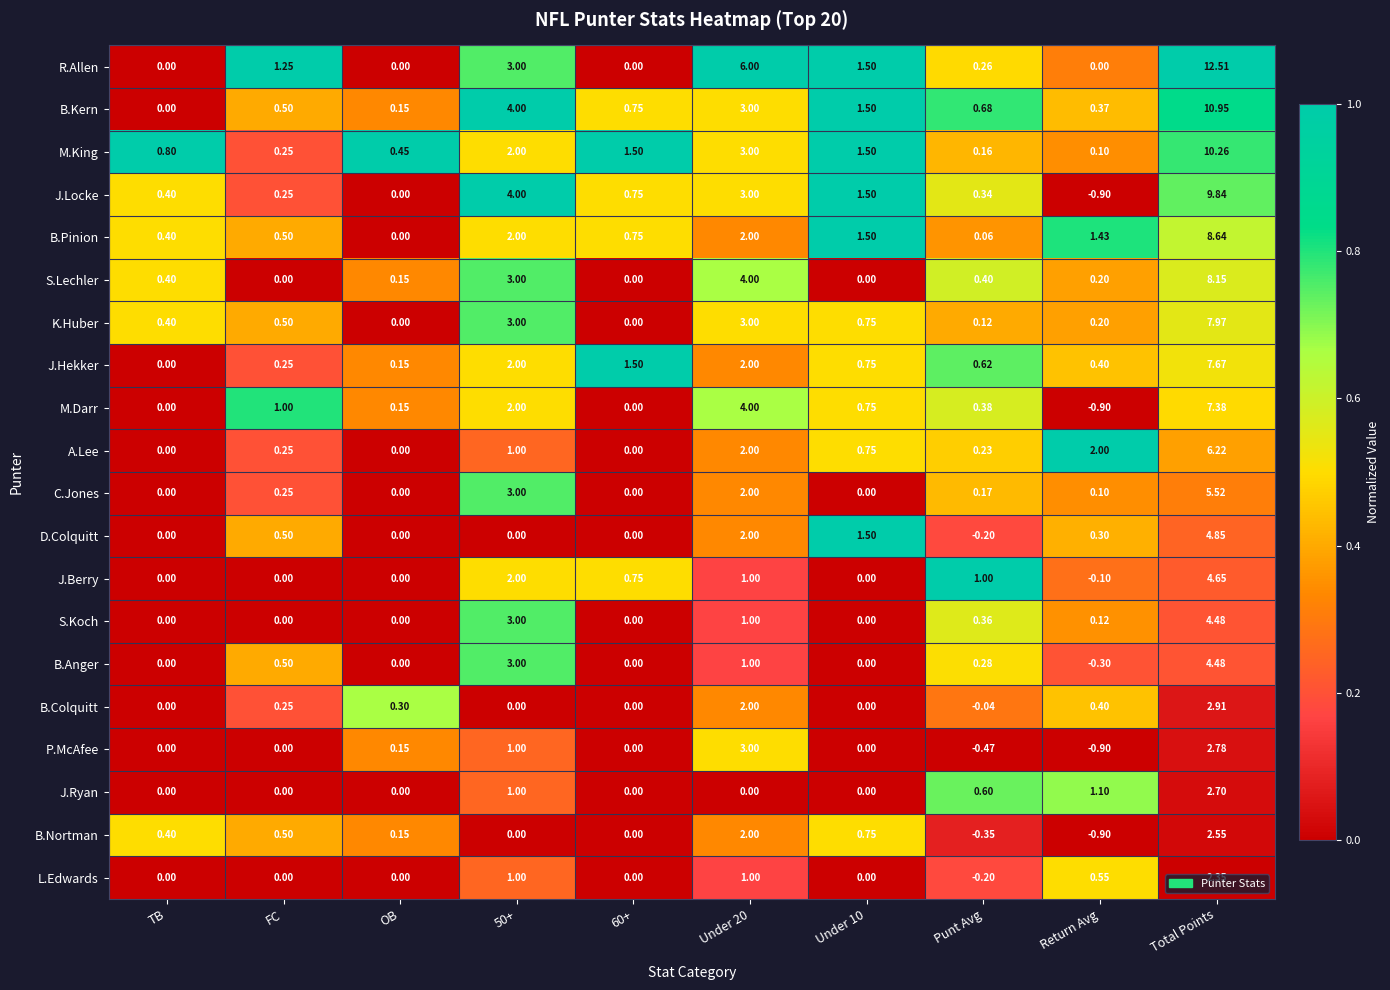

Between TB and 50+, which series saw the biggest shift?

B.Kern